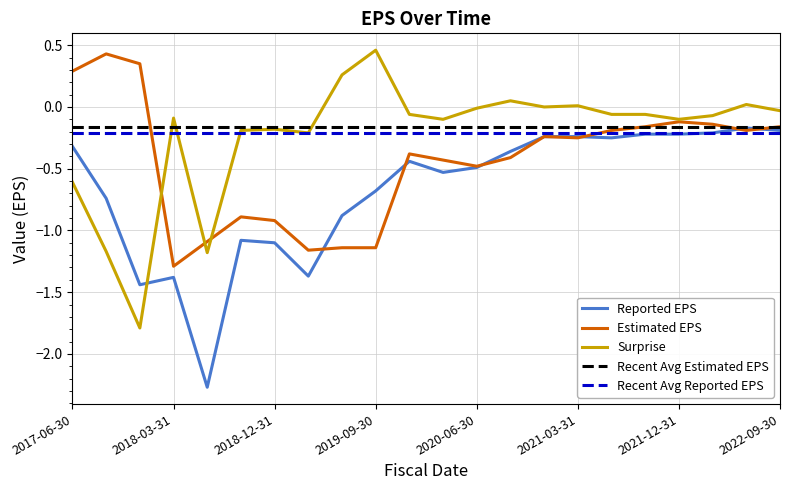

Which category has the lowest value across all series?

2018-06-30